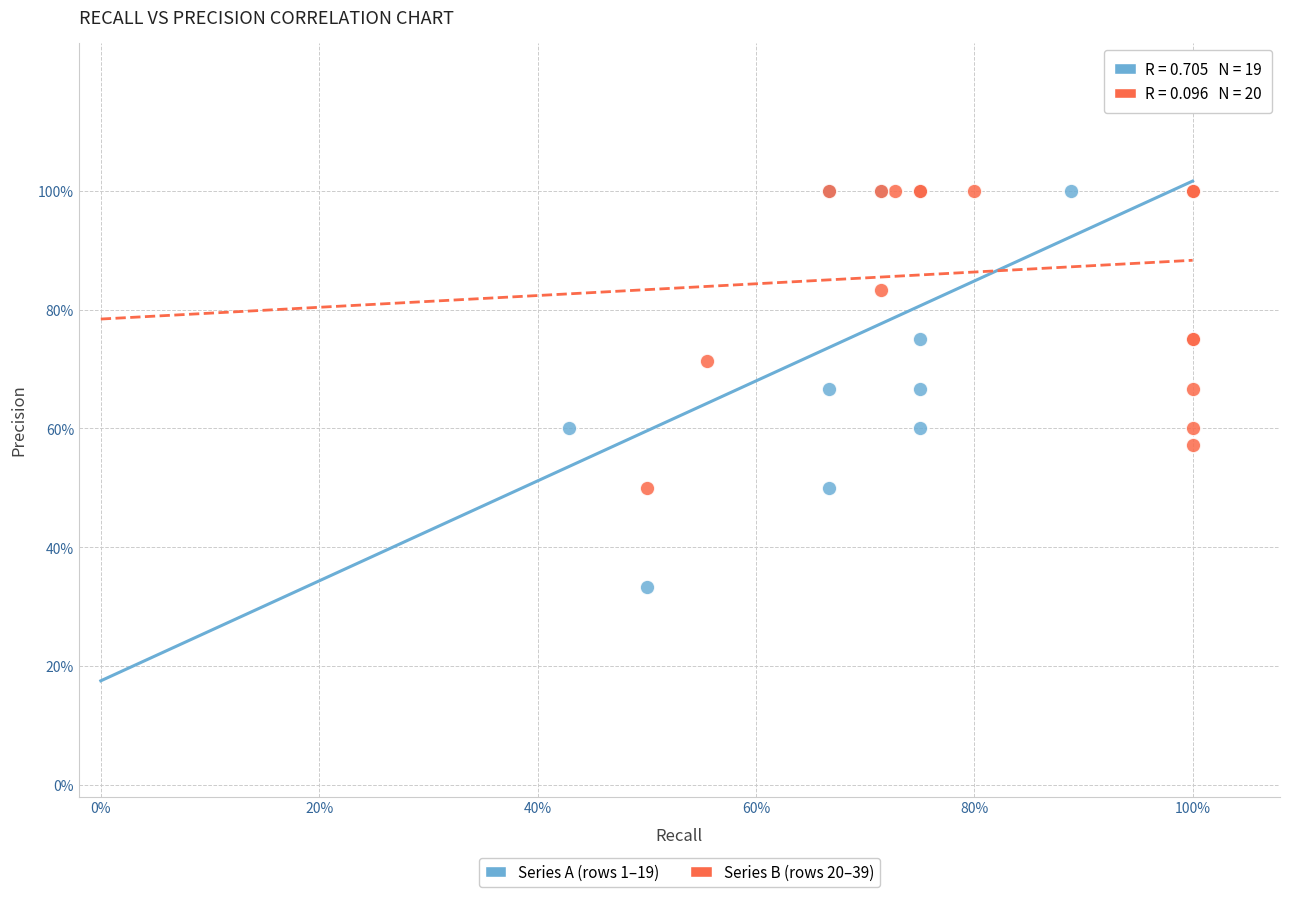

Which series has the largest Y range (max minus min)?

Series A (rows 1–19)